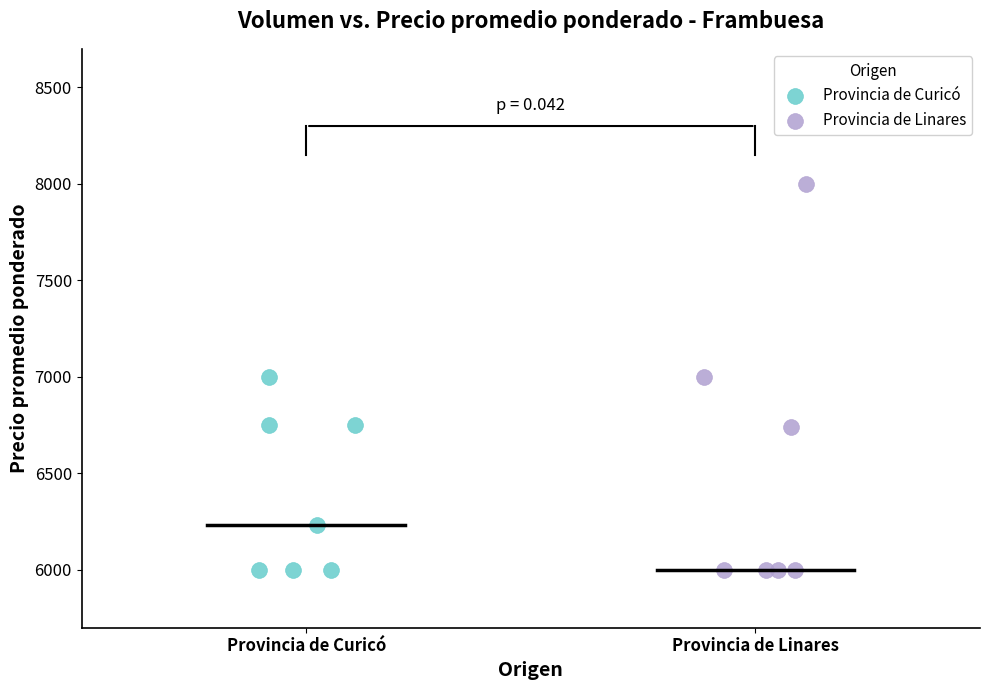

Which series has the widest spread of Y values?

Provincia de Linares